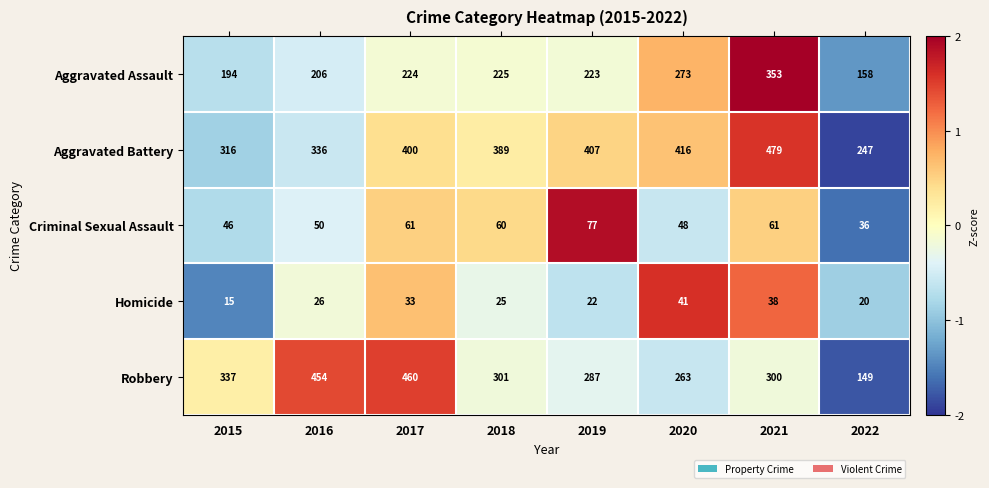

What is the greatest value displayed?

479